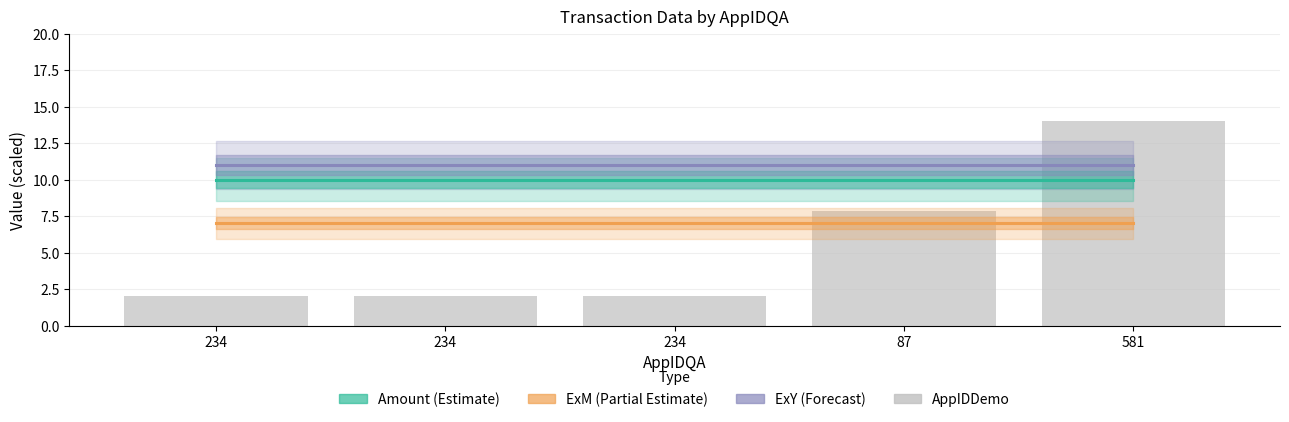

What is the smallest value displayed?

2.0